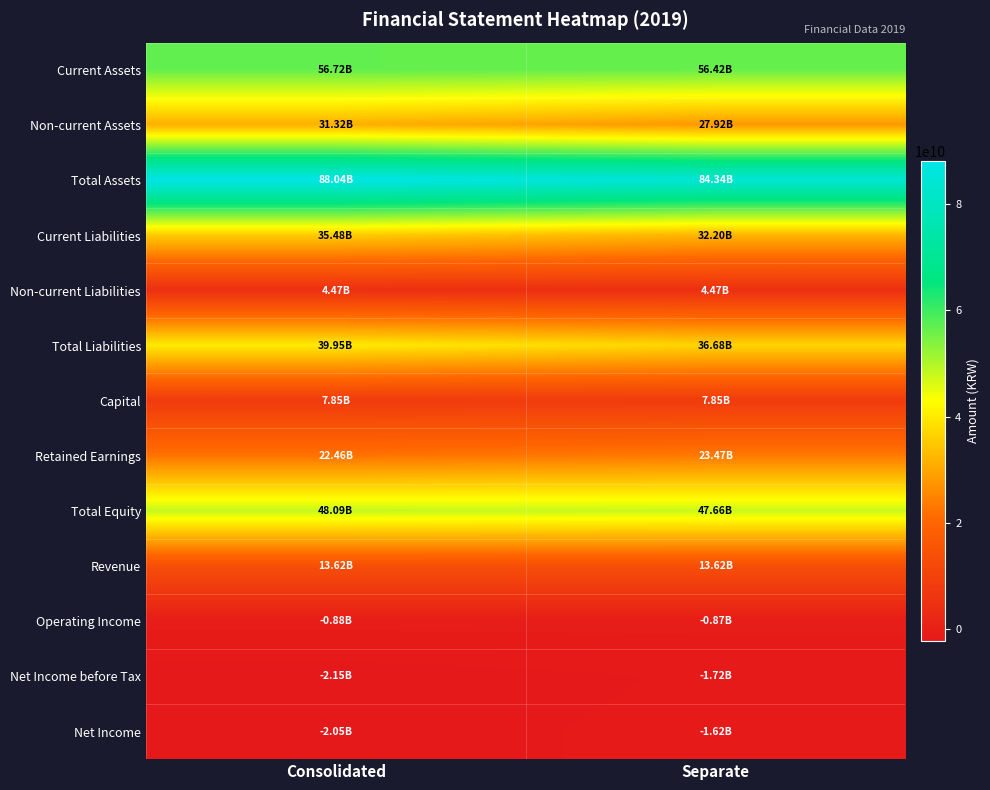

What is the total value across all series at Separate?

330402163108